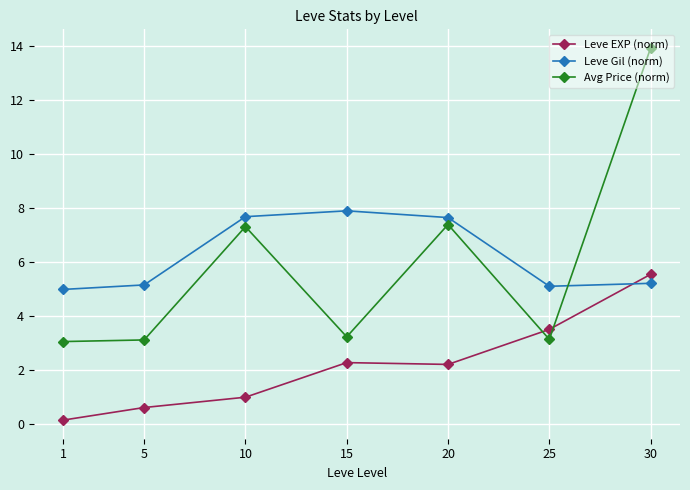

What are all the series names shown in the legend?

Leve EXP (norm), Leve Gil (norm), Avg Price (norm)